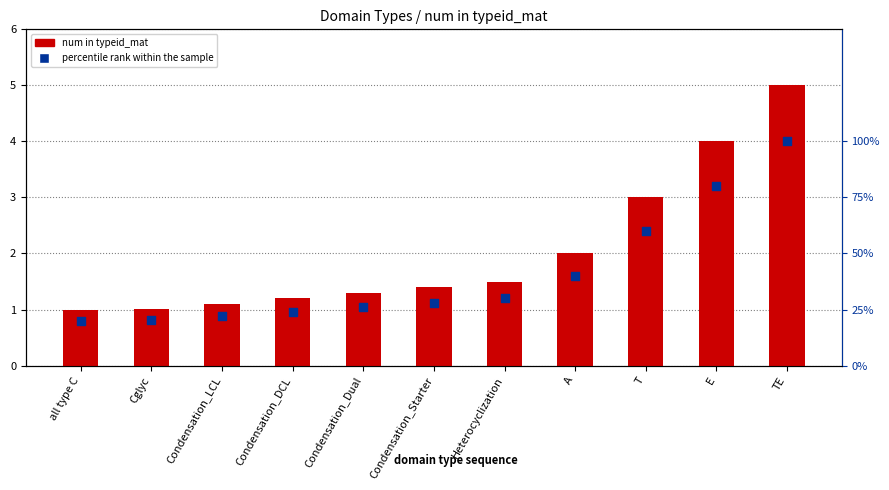

Is the value of percentile rank within the sample at Cglyc greater than the value of num in typeid_mat at Condensation_LCL?

Yes